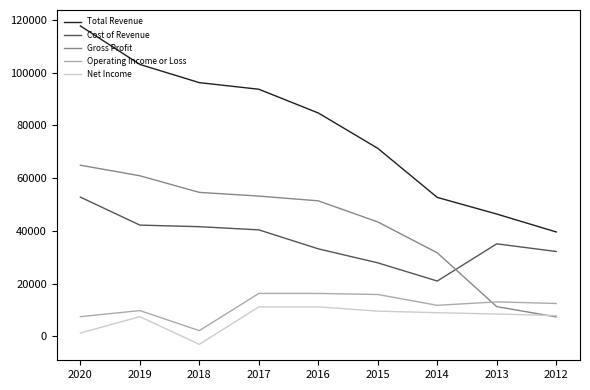

The value of Net Income at 2016 is 5423. True or false?

False